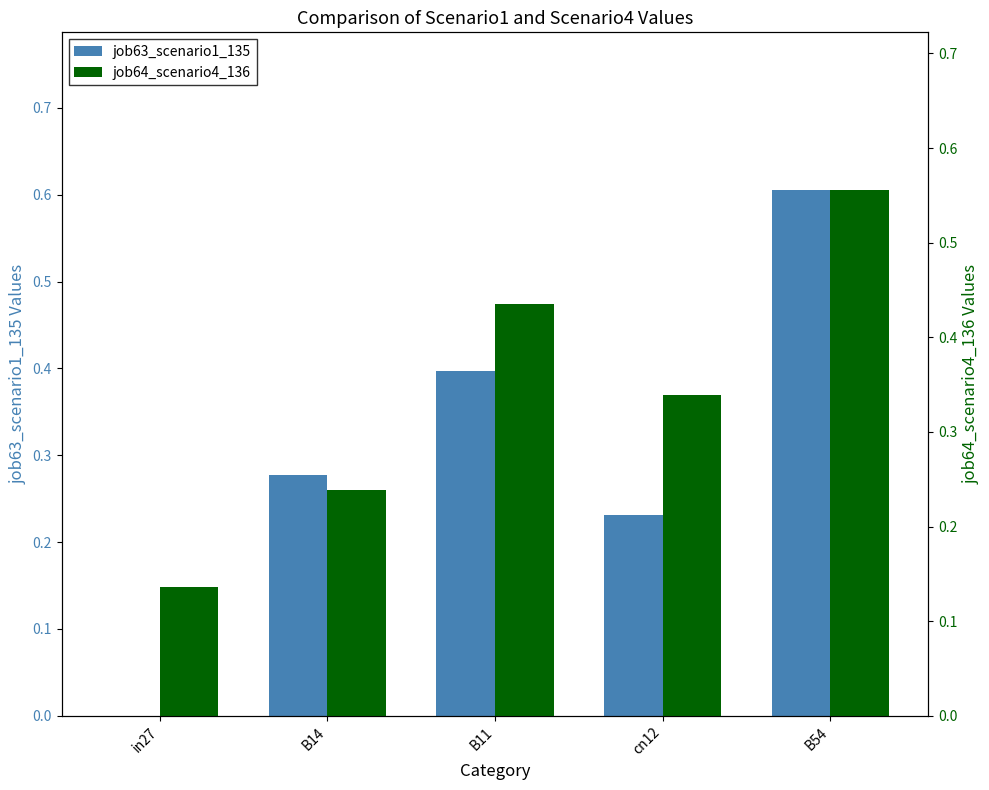

Is the value of job63_scenario1_135 at B14 greater than the value of job64_scenario4_136 at cn12?

No